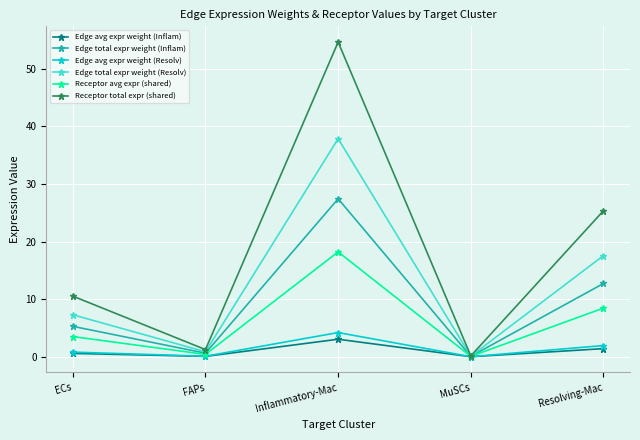

What is the difference between the second highest and second lowest values in the Edge total expr weight (Inflam) series?

12.1